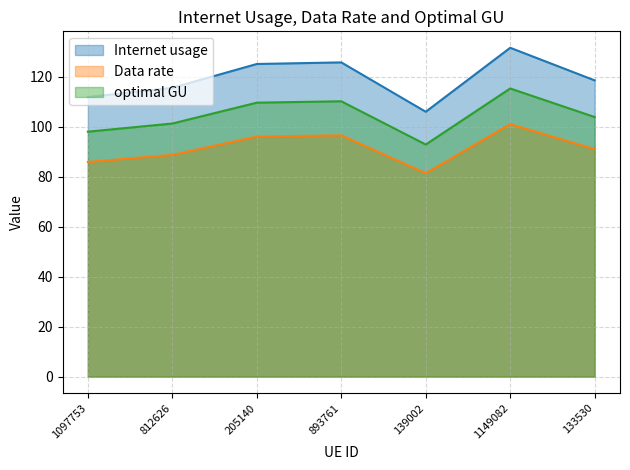

Which has a higher value, 812626 or 139002?

812626